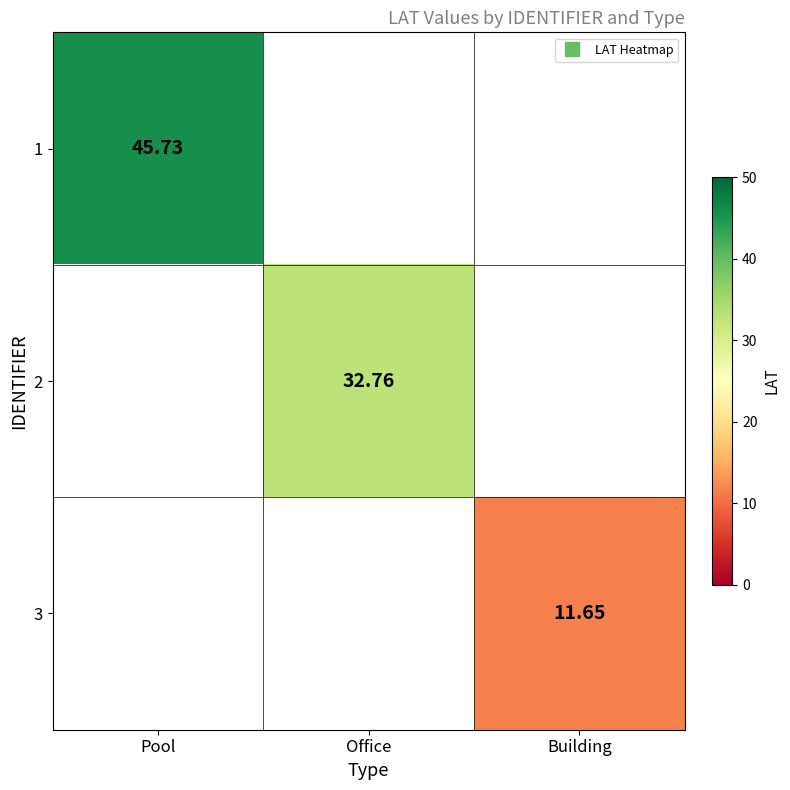

Between Building and Office, which is larger?

Office